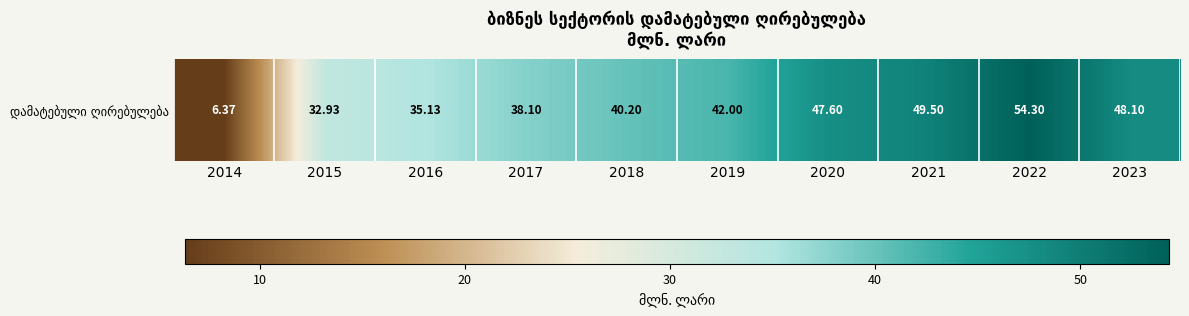

What is the sum of the values at 2023 and 2018?

88.3